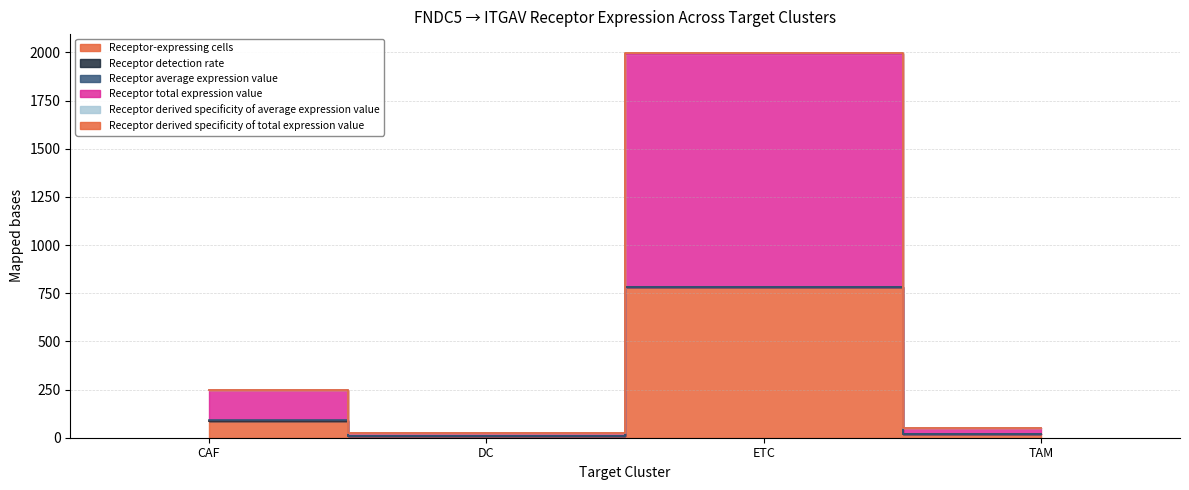

True or false: Receptor derived specificity of total expression value and Receptor total expression value cross at least once.

False